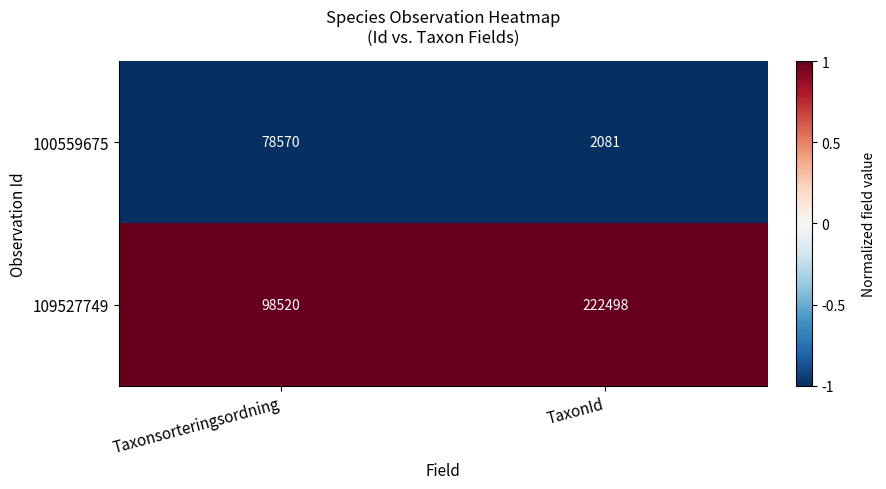

Is the value of 100559675 at Taxonsorteringsordning greater than the value of 109527749 at Taxonsorteringsordning?

No